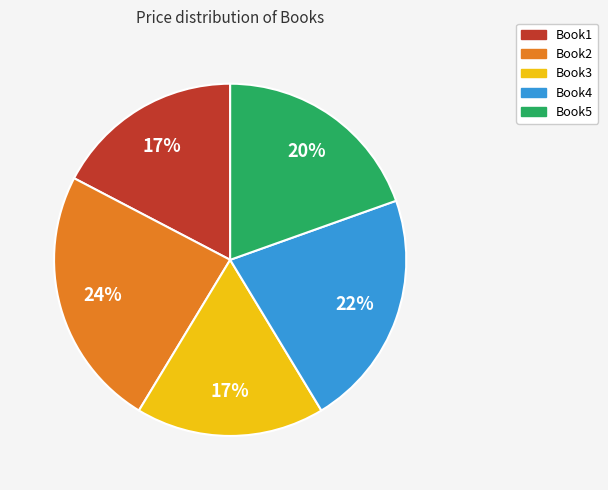

Is there a majority slice in this chart?

No